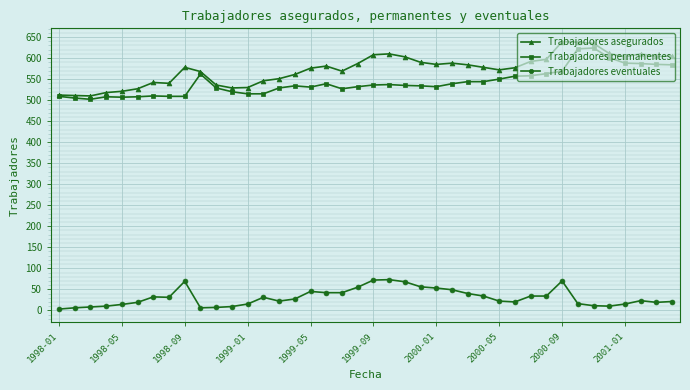

True or false: Trabajadores permanentes and Trabajadores eventuales intersect in this chart.

False